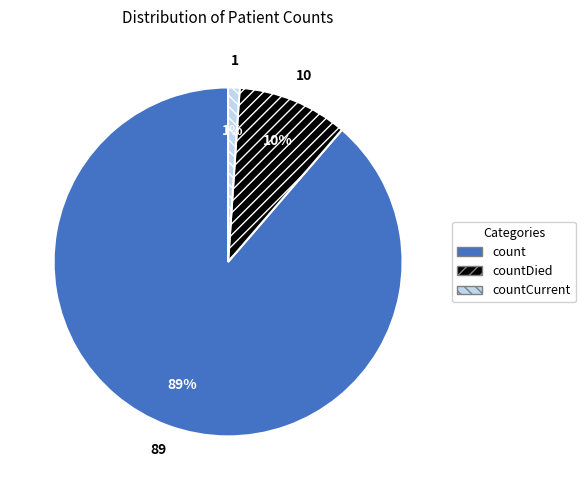

Is the sum of count and countDied greater than half?

Yes